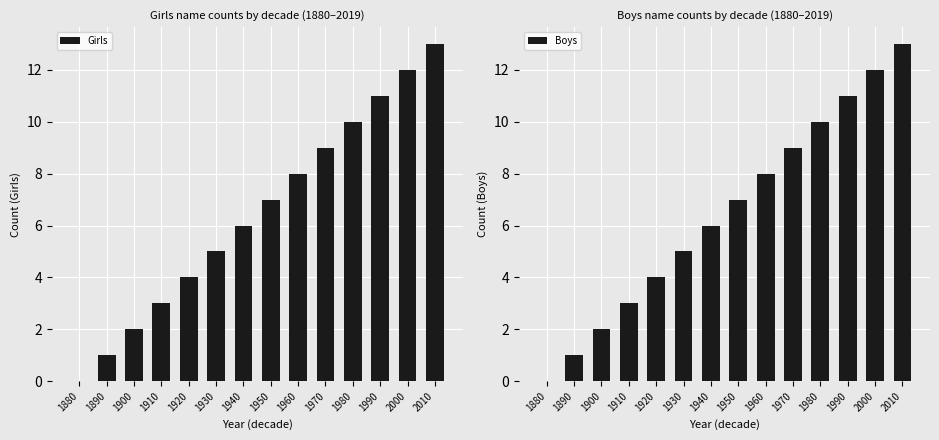

What is the total value across all series at 1960?

16